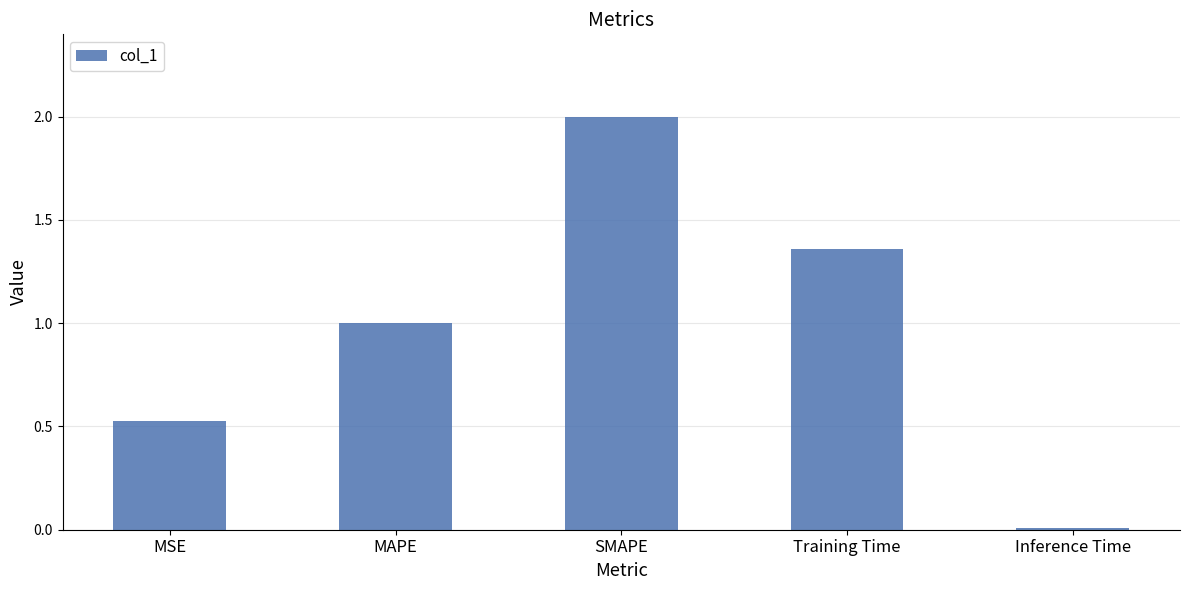

What is the sum of the values at MAPE and MSE?

1.5